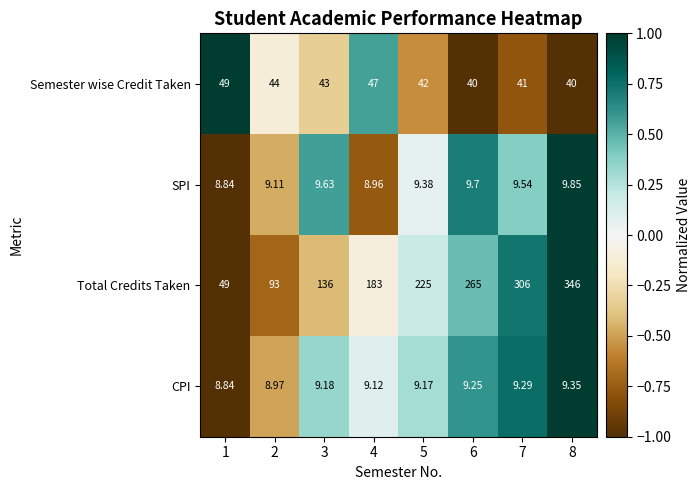

Between 2 and 4, which series saw the biggest shift?

Total Credits Taken